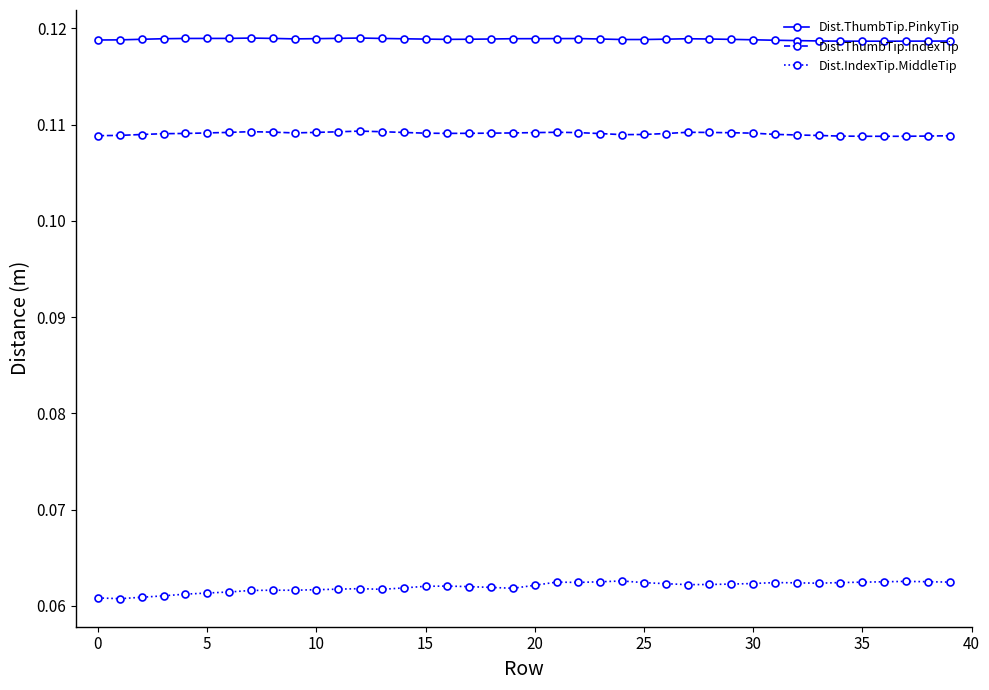

How many categories are shown in the chart?

40